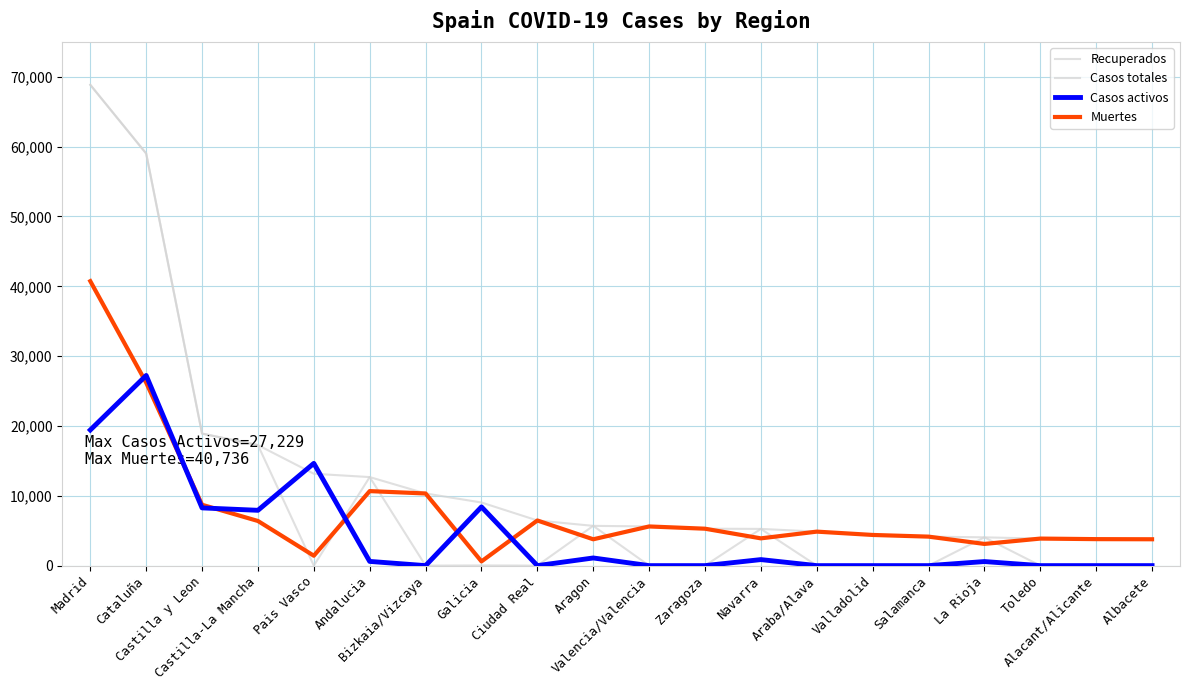

Which has a higher value, Ciudad Real or Bizkaia/Vizcaya?

Ciudad Real